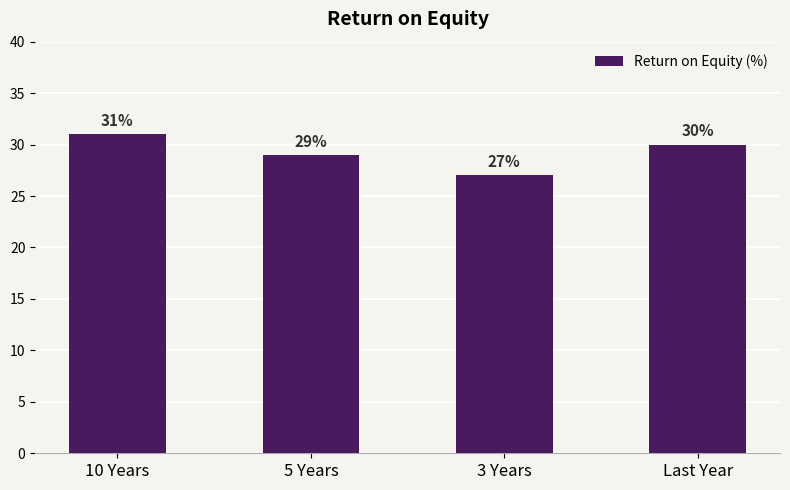

What is the smallest value displayed?

27